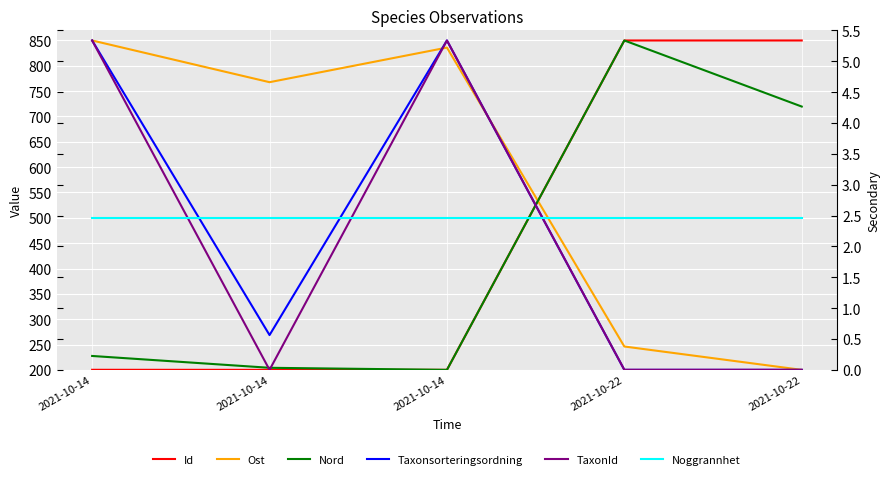

Where do Ost and Id first cross each other?

2021-10-14 and 2021-10-22